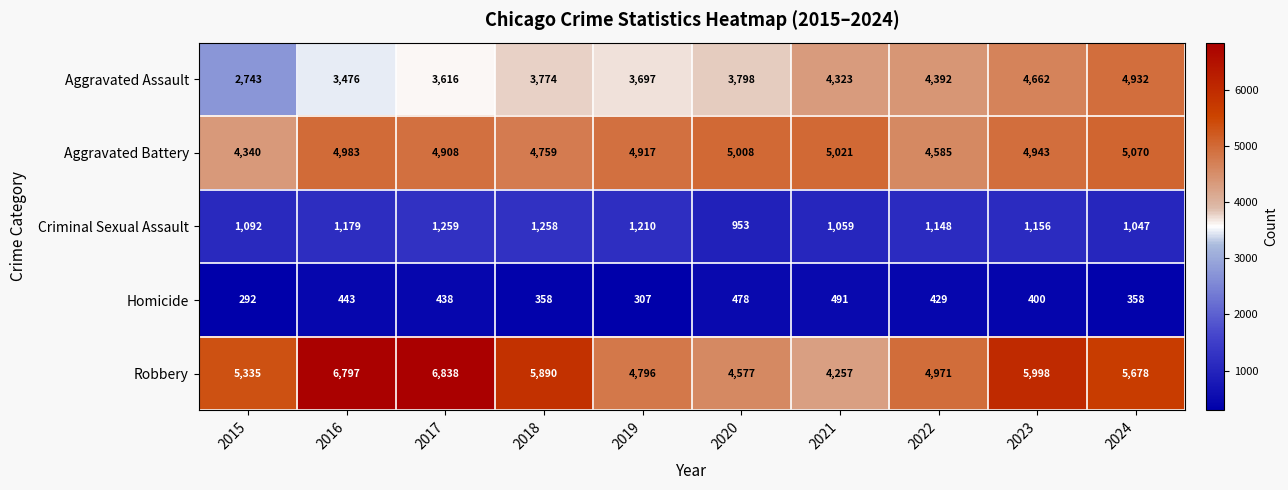

Is it true that Criminal Sexual Assault equals 835 at 2018?

False